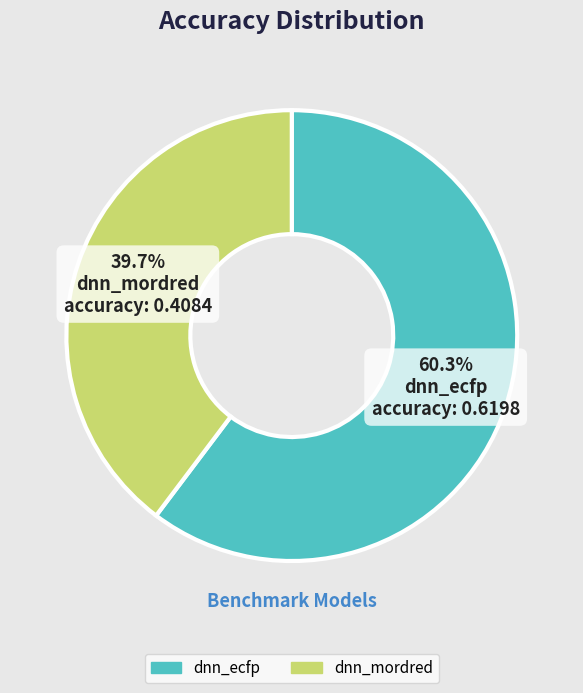

Which slice represents more than half of the pie?

dnn_ecfp